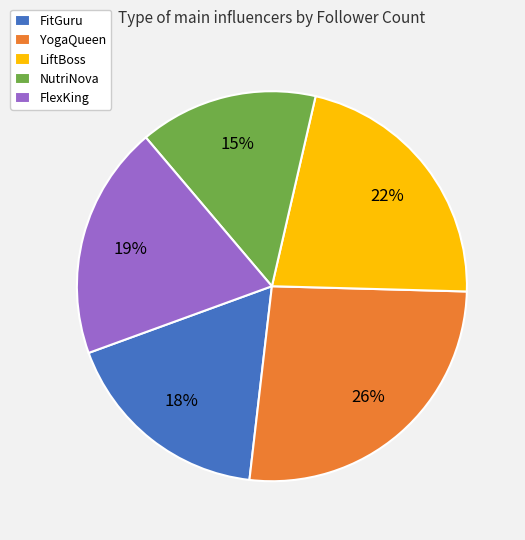

What is the largest slice in the pie chart?

YogaQueen